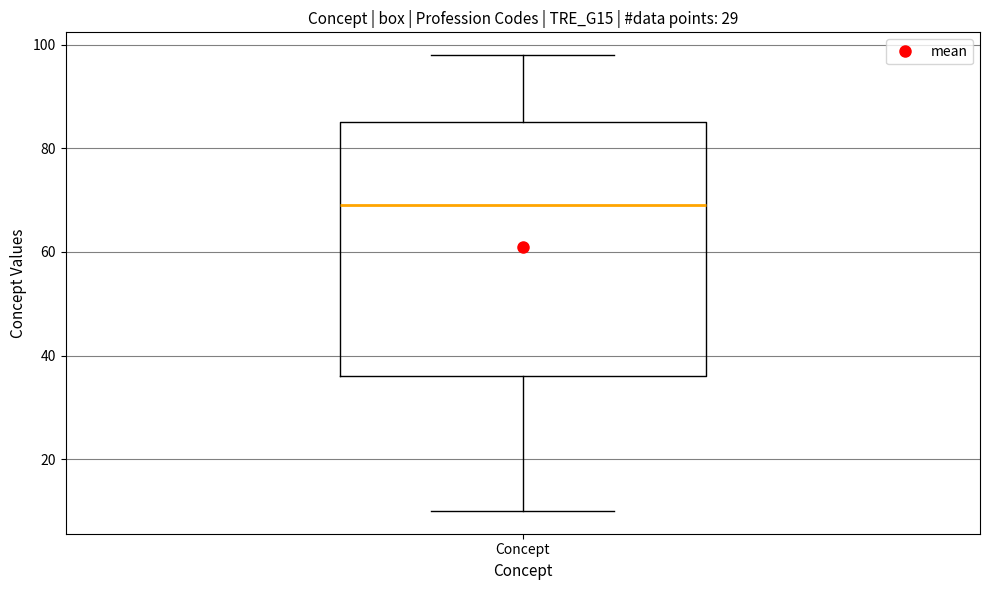

Transcribe this box plot: give where the median line is, the range the box spans, and where the two whiskers end, as read against the y-axis. The values are not printed on the chart, so give them approximately, as read against the axis.

median 70, box 36 to 86, whiskers 10 to 98